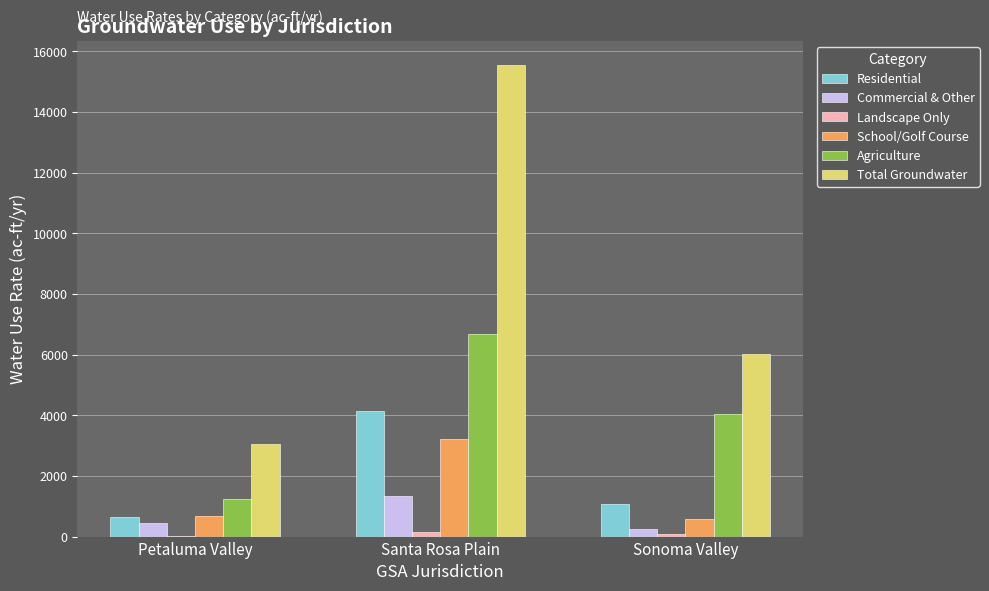

At which category is the sum across all series the highest?

Santa Rosa Plain